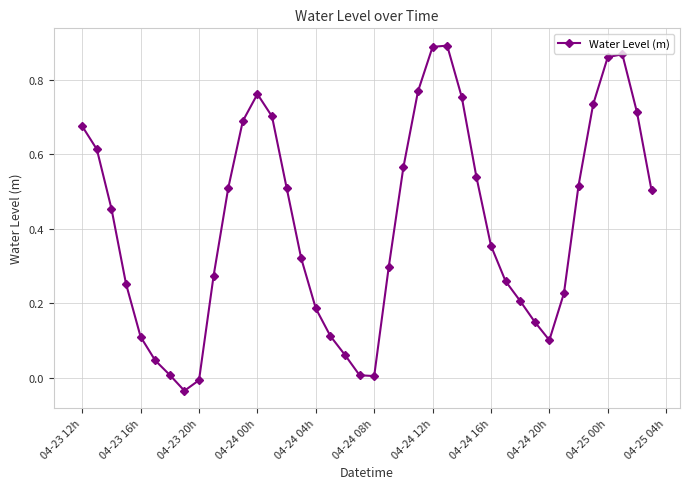

How many negative values are there?

2